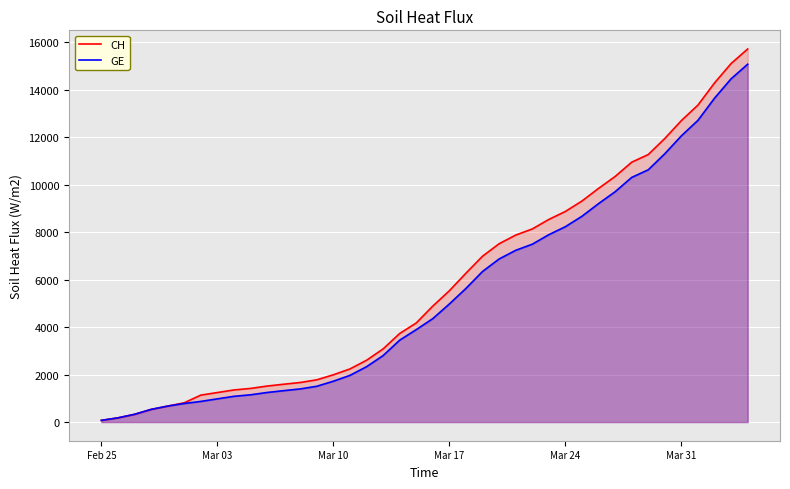

True or false: GE has more than 2 interior local peaks.

False